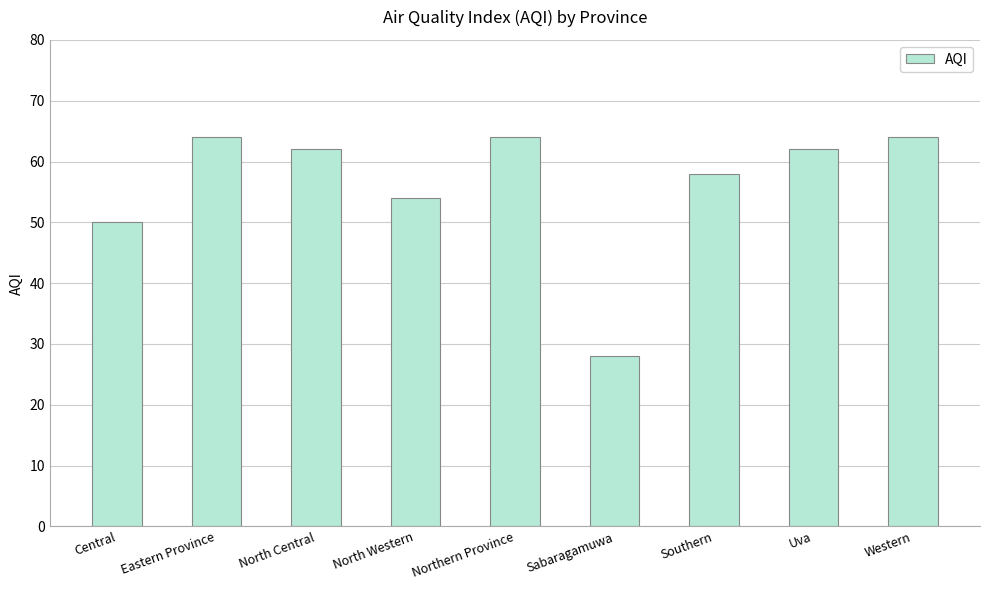

What is the greatest value displayed?

64